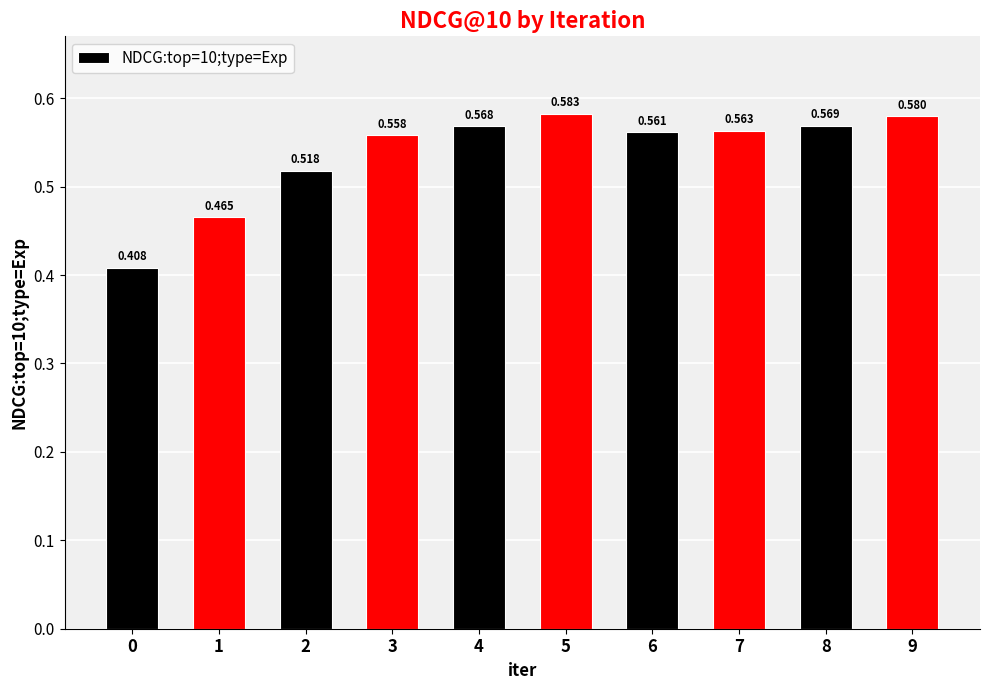

What is the sum of the values at 9 and 7?

1.1